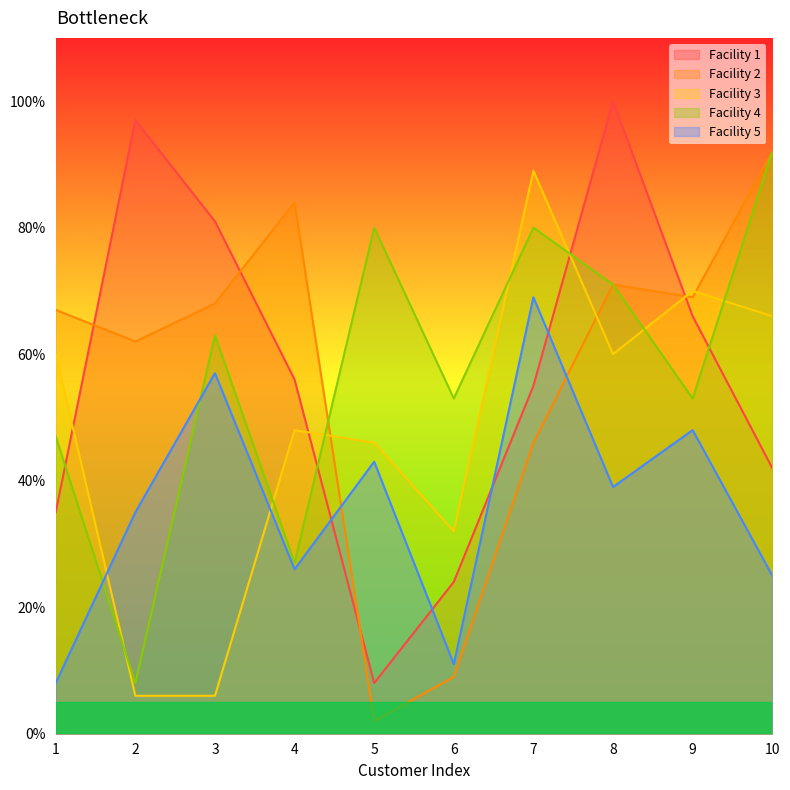

What is the value of the Facility 1 point at the 1st from the left?

35